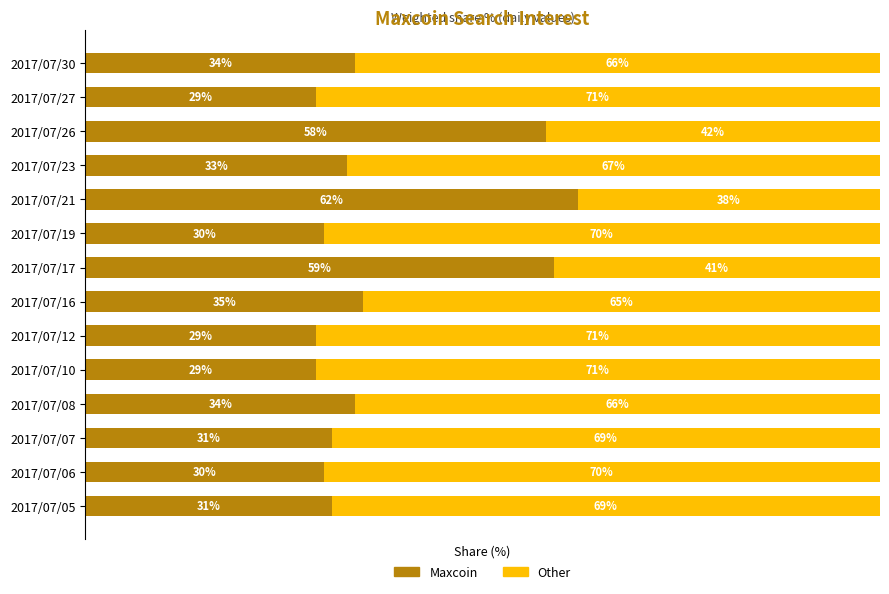

What are all the series names shown in the legend?

Maxcoin, Other